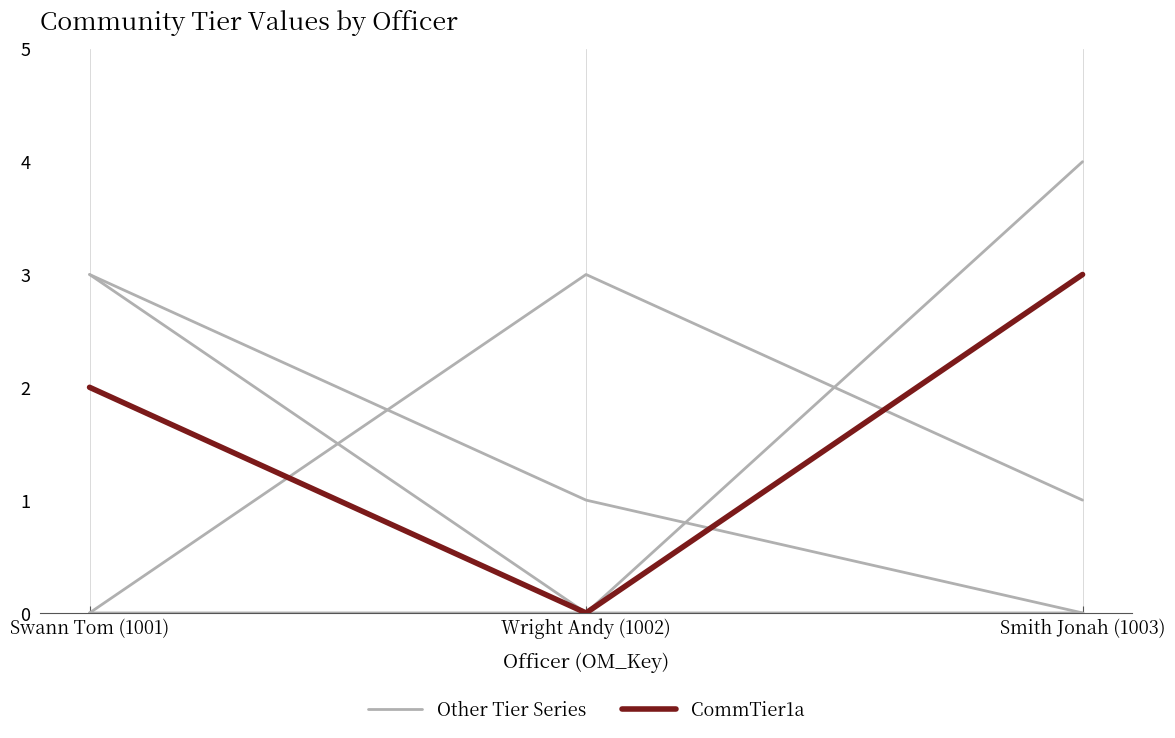

What are all the series names shown in the legend?

Other Tier Series, CommTier1a